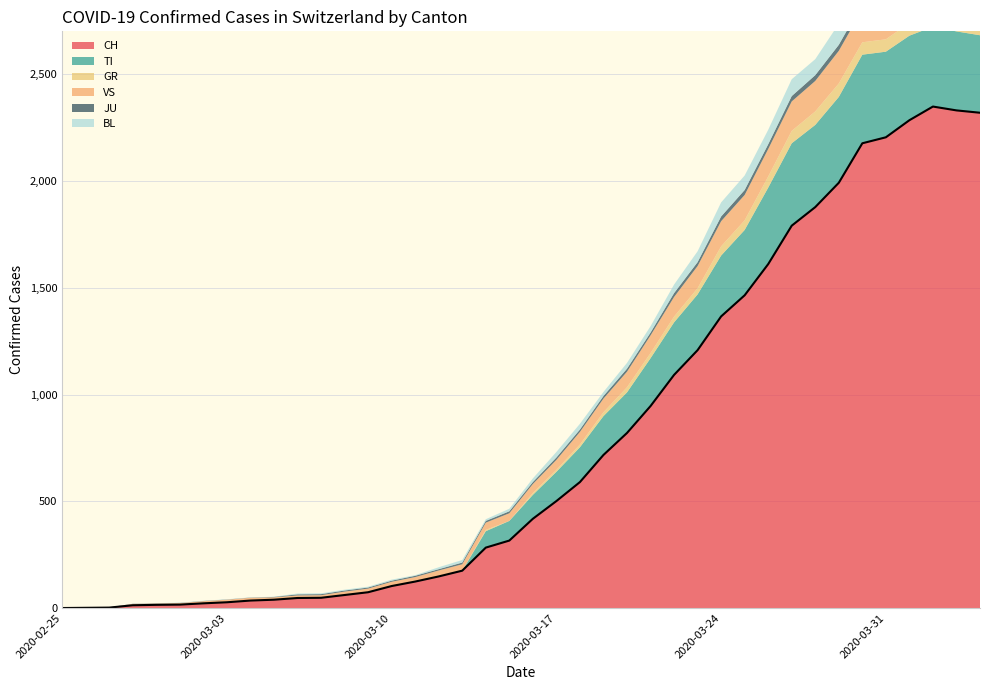

How many lines are shown in the chart?

6